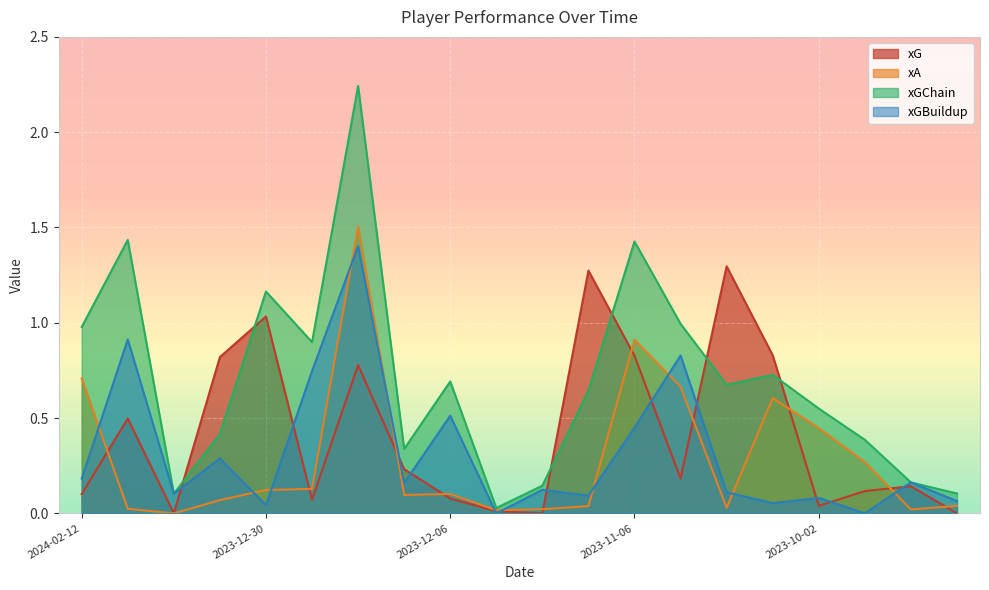

What is the difference between the maximum and second lowest values in the xGChain series?

2.1